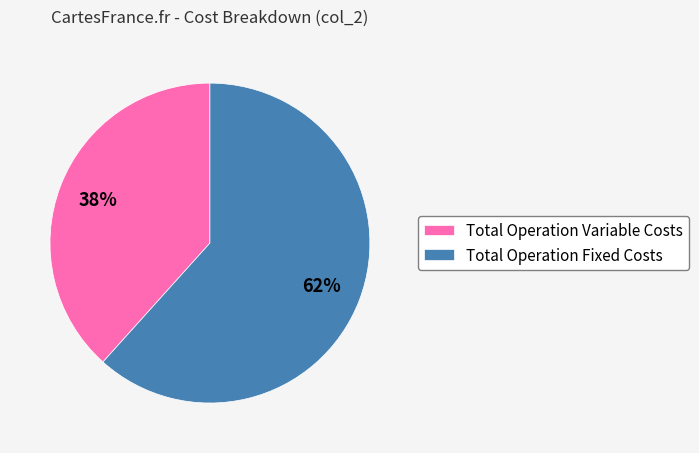

Count the number of slices in the pie.

2